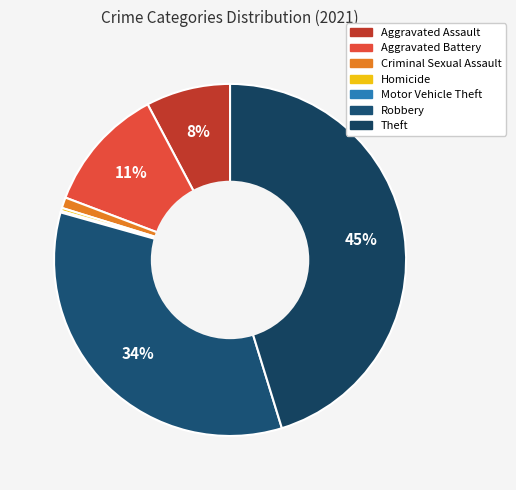

To the nearest percent, what portion does Robbery represent?

34%